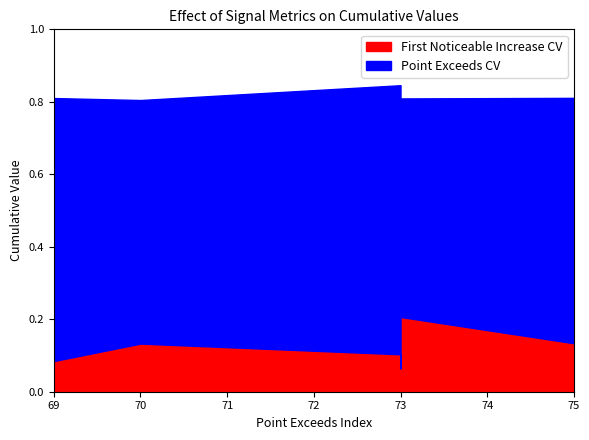

How many lines are shown in the chart?

2